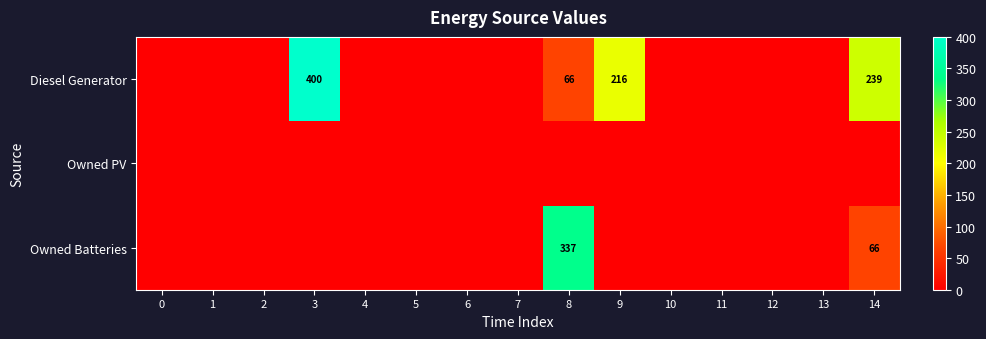

How many series are shown in this chart?

3